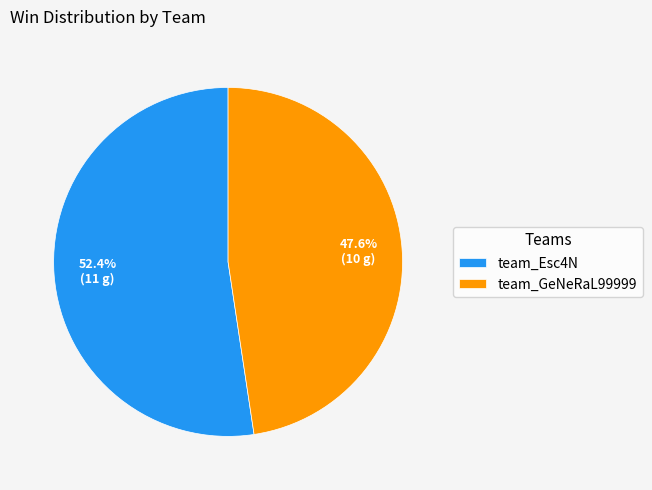

Is there any slice that represents more than half of the pie?

Yes